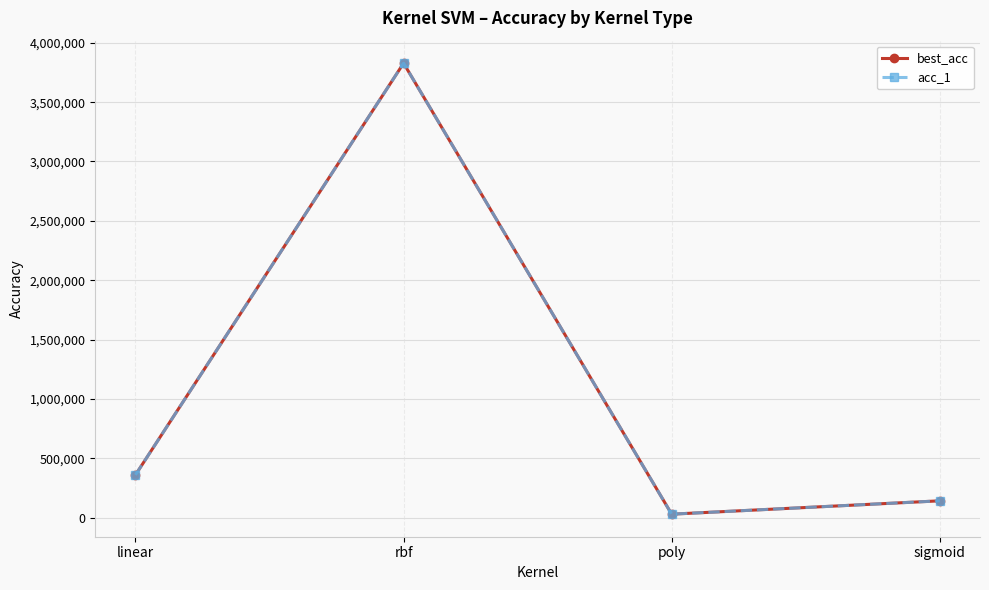

Is this an area chart (filled region under the line)?

No